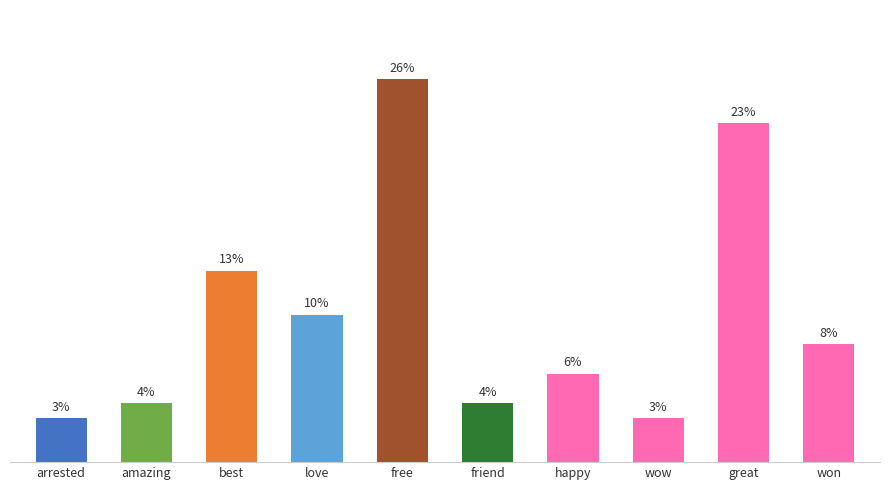

What is the label of the 2nd bar from the right?

great